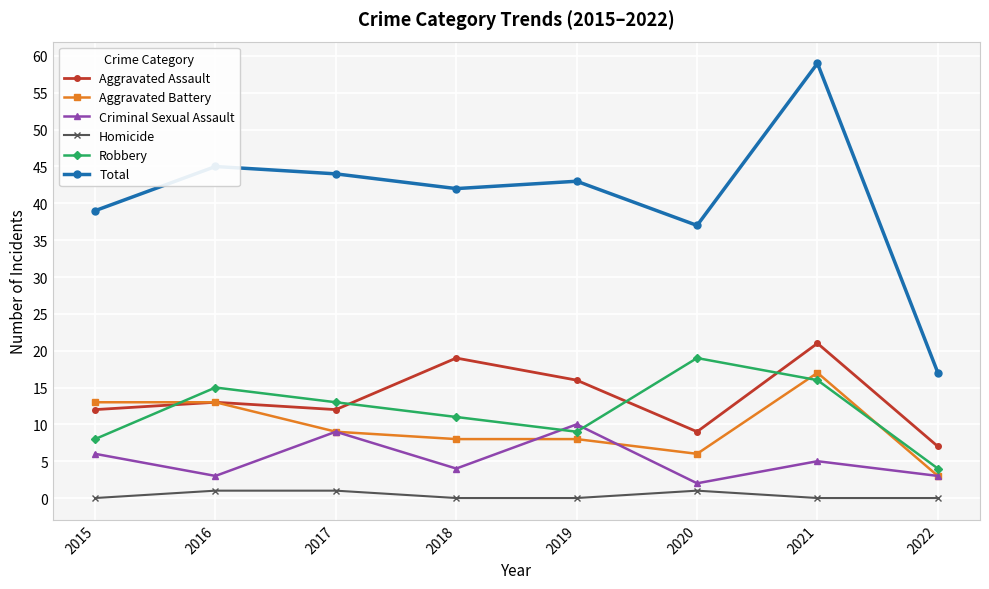

After their last crossing, which series has the higher values: Robbery or Aggravated Assault?

Aggravated Assault